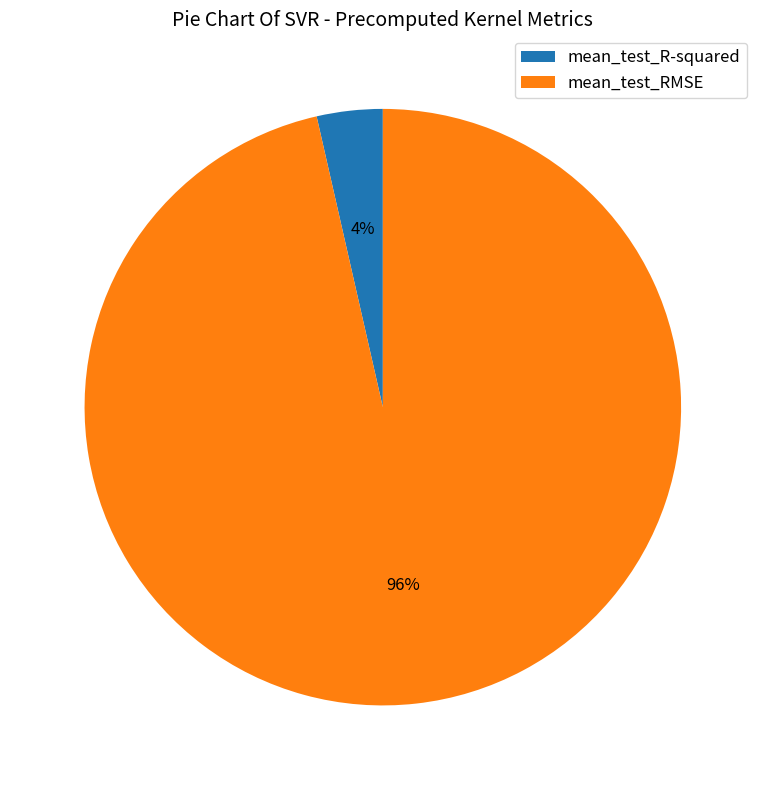

Which category has the biggest portion of the pie?

mean_test_RMSE